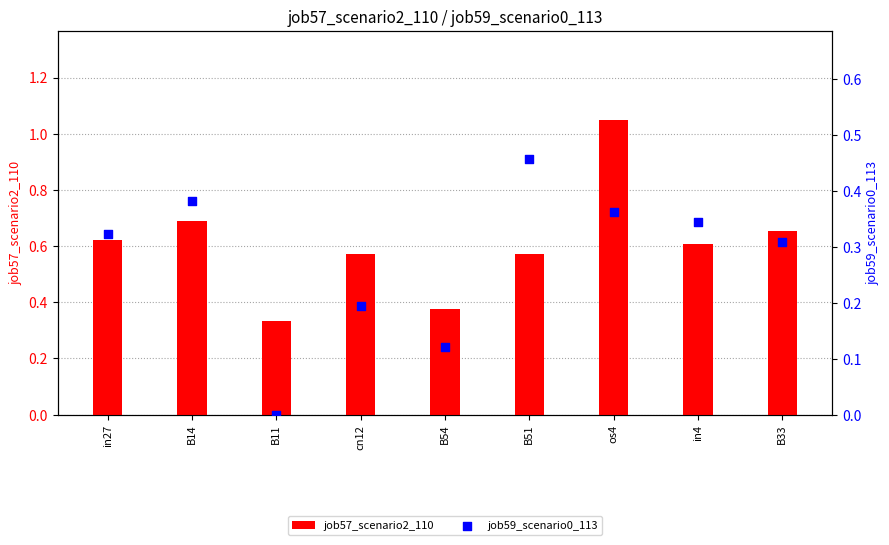

Which series has the widest spread of Y values?

job57_scenario2_110